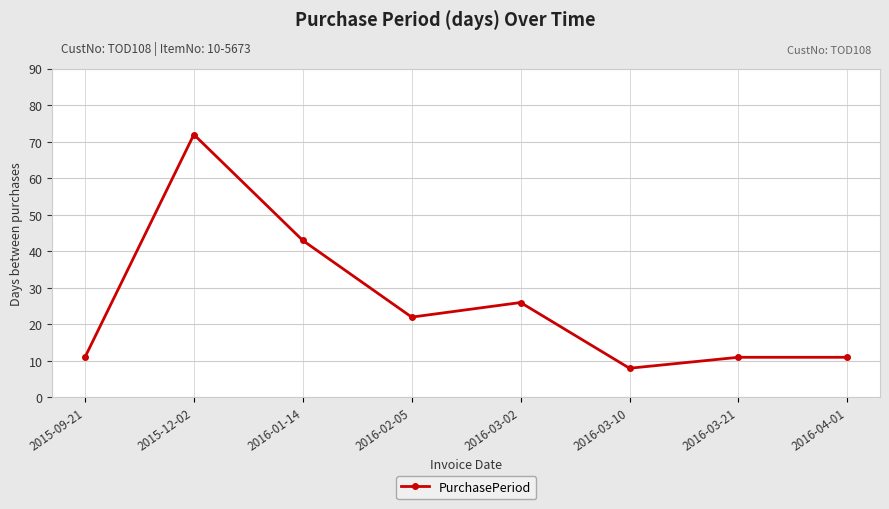

How many categories are shown in the chart?

8